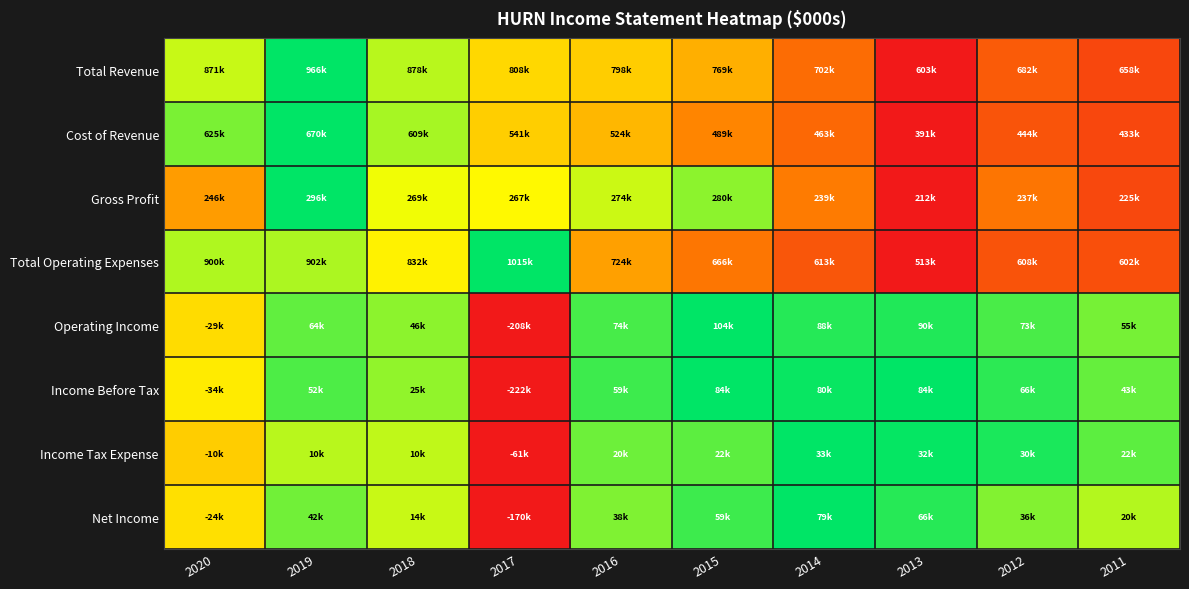

How many data points does each series have?

10